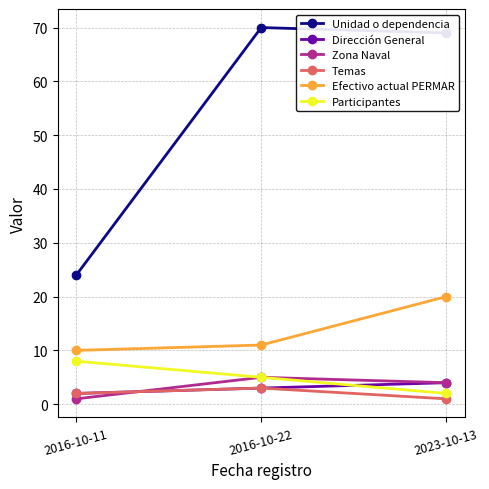

Which category has the highest value in the Participantes series?

2016-10-11